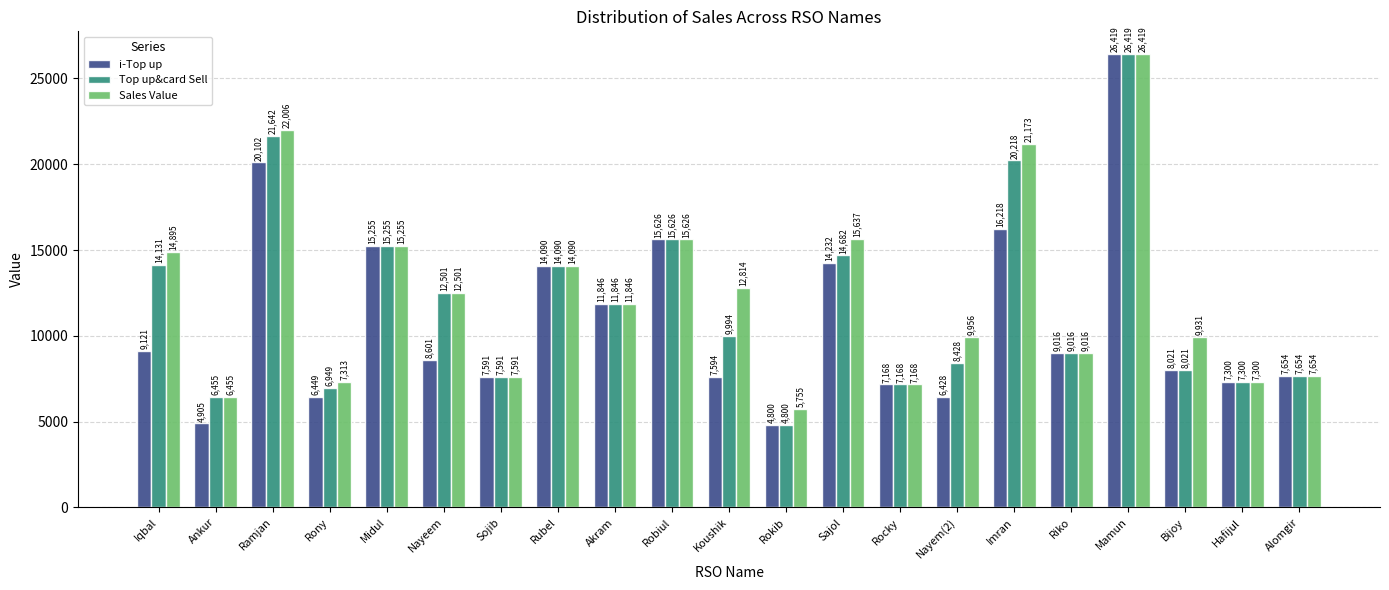

What is the difference between the i-Top up values at Midul and Robiul?

371